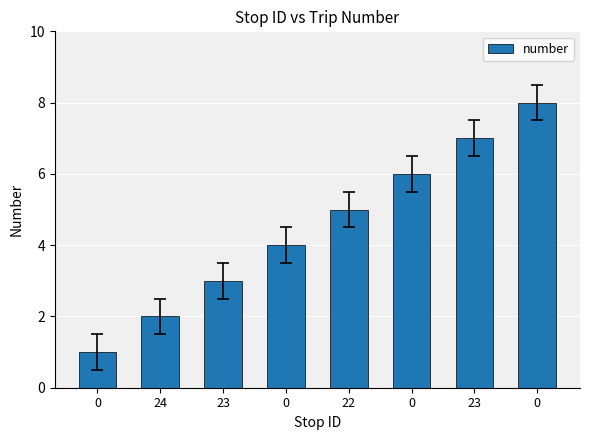

How many distinct data groups are displayed?

1